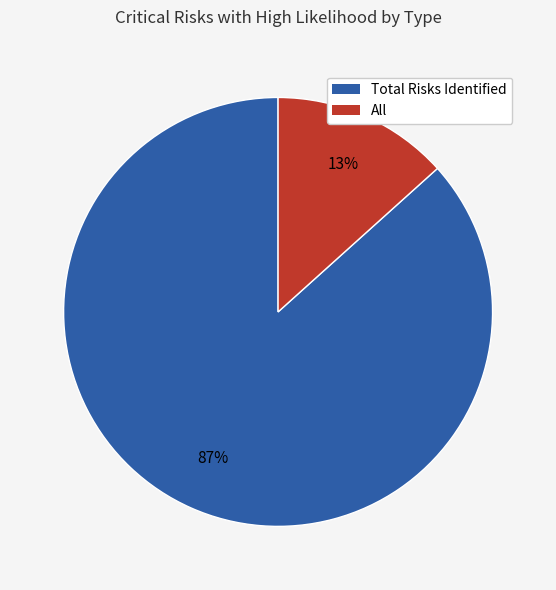

To the nearest percent, what is the average slice percentage?

50%